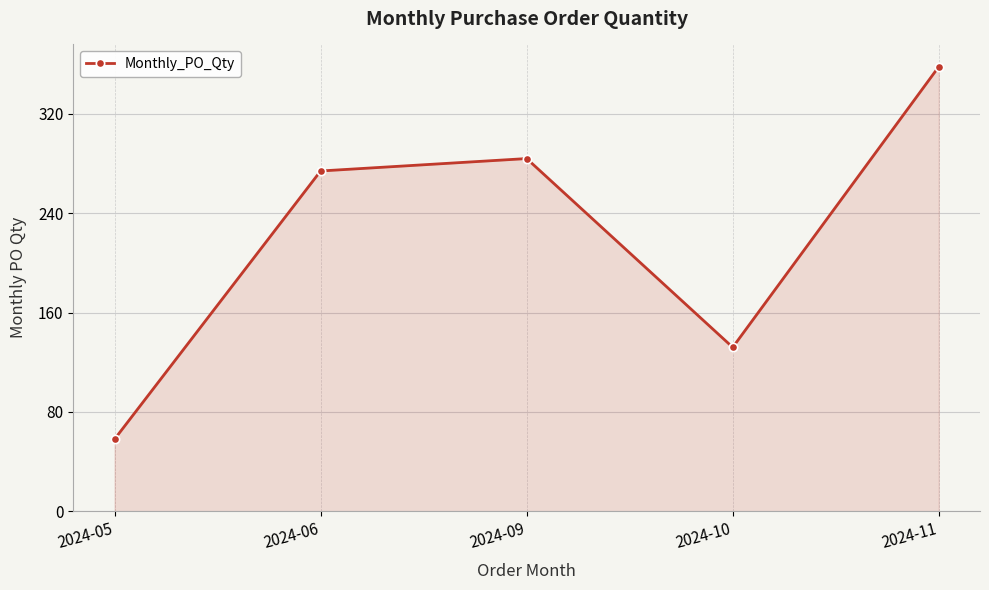

The chart shows a value of 132 at 2024-10. True or false?

True